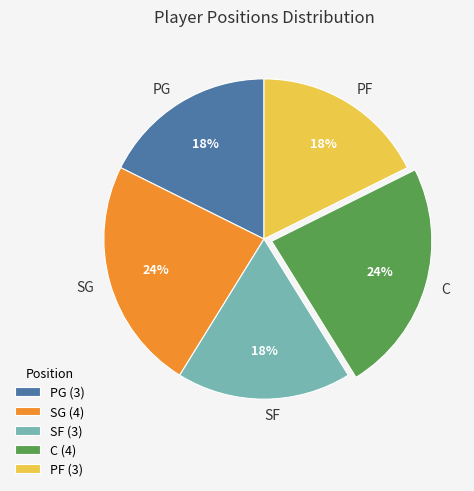

To the nearest percent, what percentage of the pie is PG?

18%